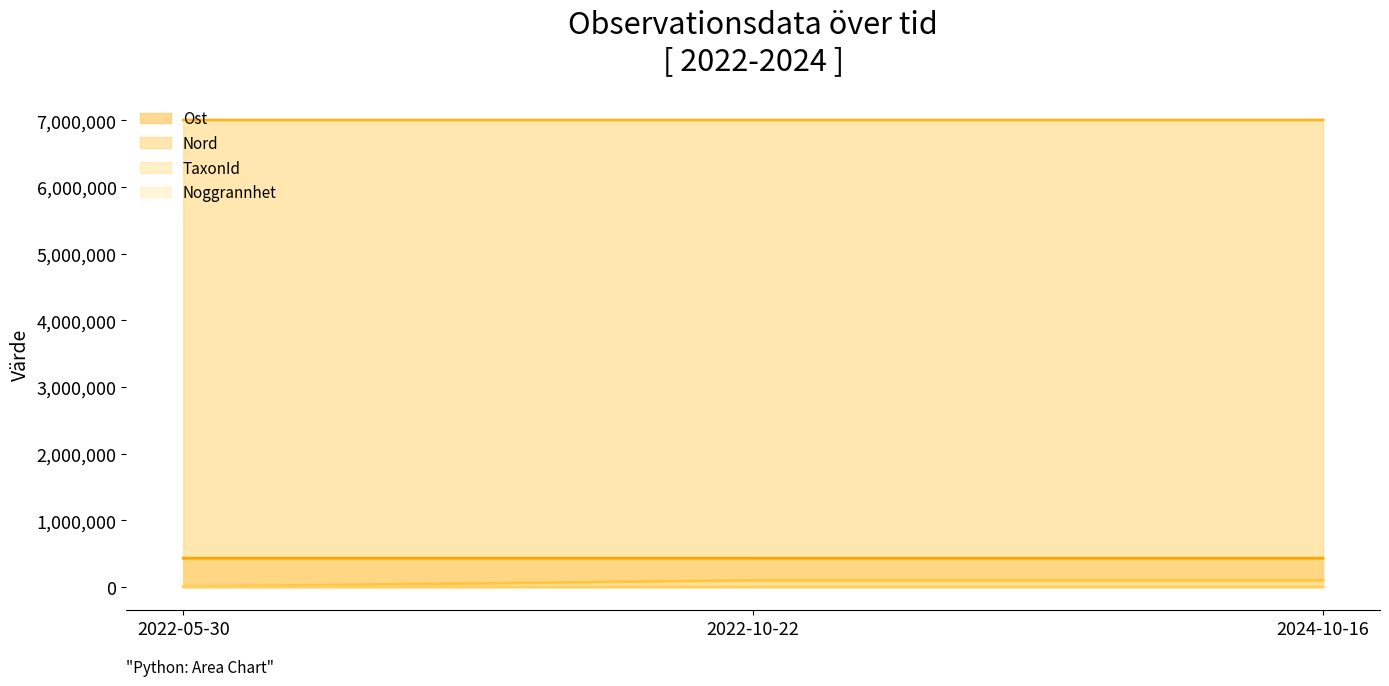

Reading left to right, extract all data points from this chart.

Ost: 431591	431587	431581
Nord: 7004643	7004578	7004730
TaxonId: 5432	100109	100109
Noggrannhet: 10	50	10